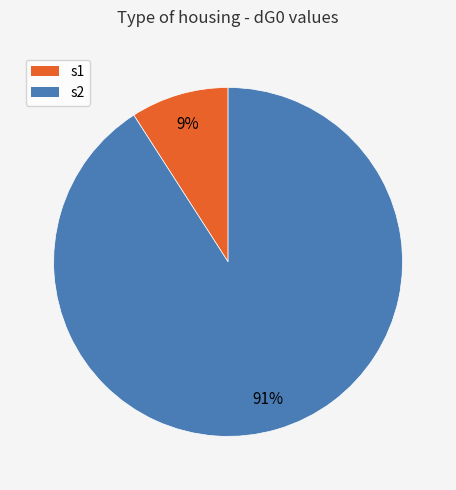

Which category accounts for the majority?

s2